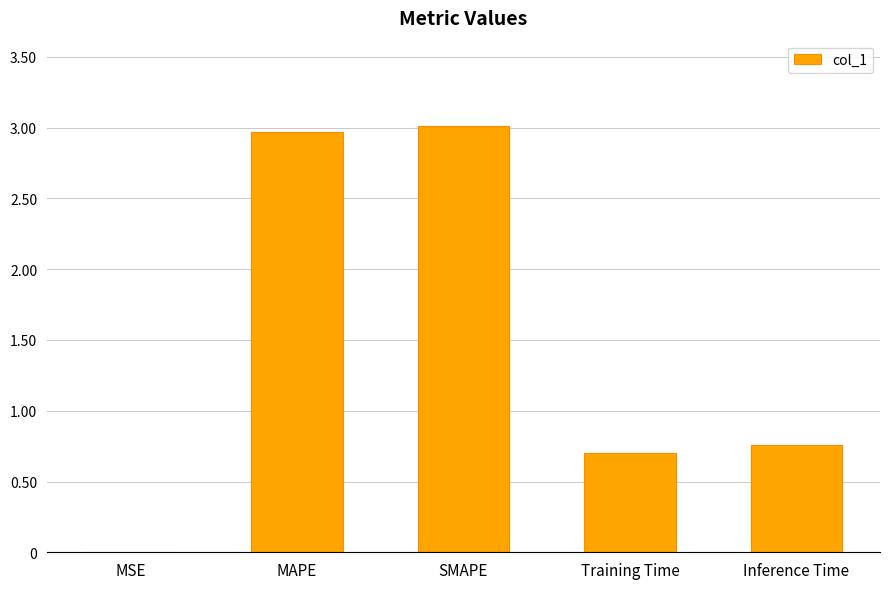

What is the change in value from MAPE to Inference Time?

-2.2